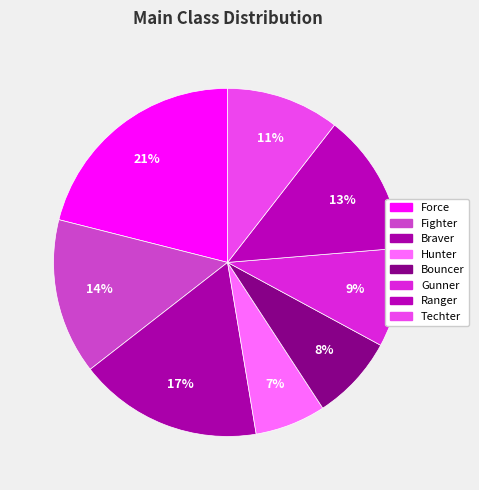

The Fighter slice represents 22% of the pie. True or false?

False